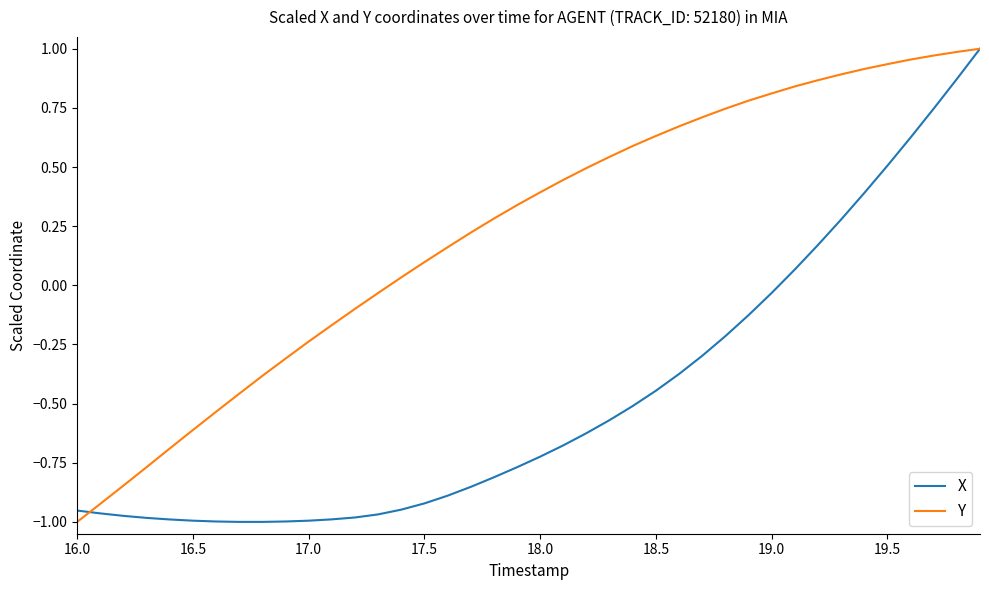

How many lines are shown in the chart?

2